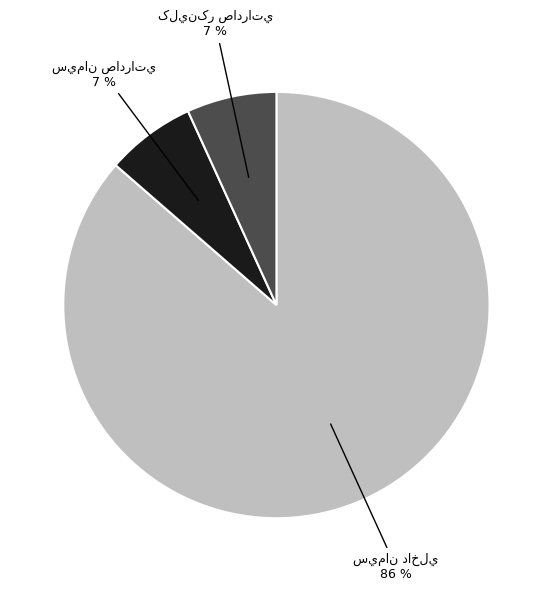

To the nearest percent, what is the average slice percentage?

33%